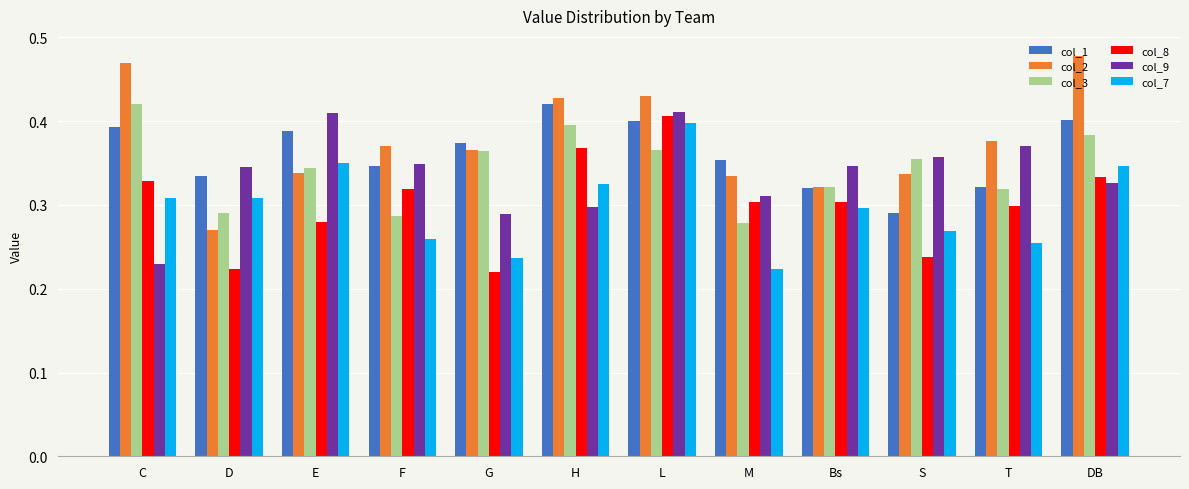

What is the label of the 4th bar from the right?

Bs